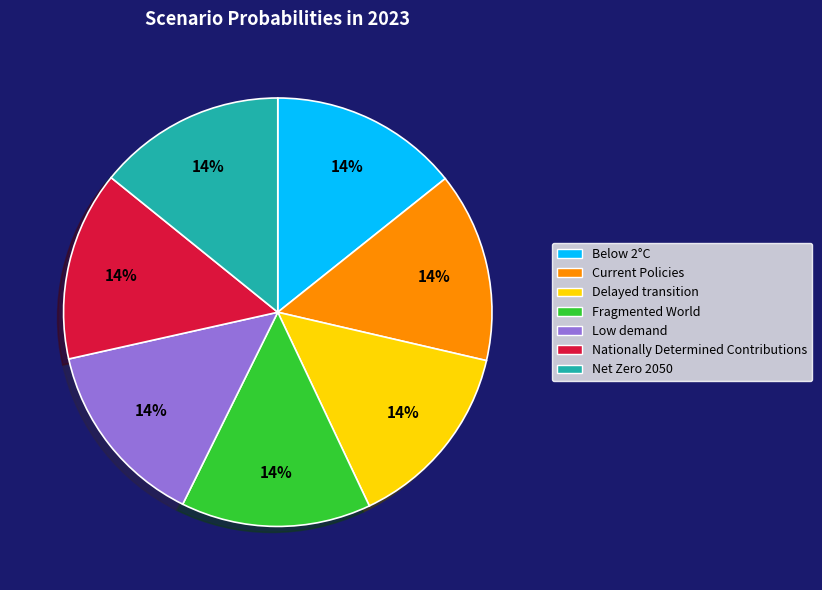

How many slices are in this pie chart?

7